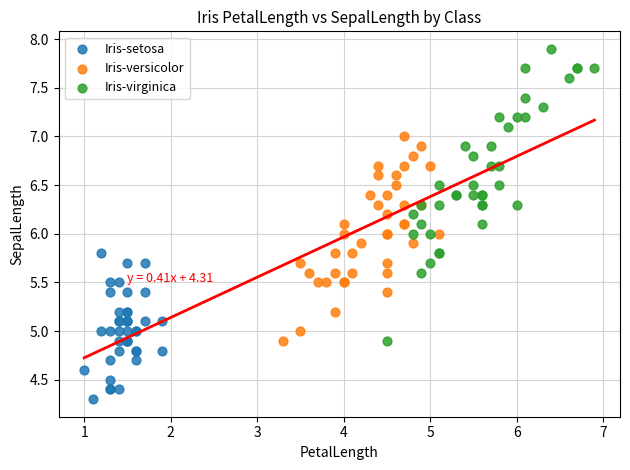

Which series has the widest spread of Y values?

Iris-virginica